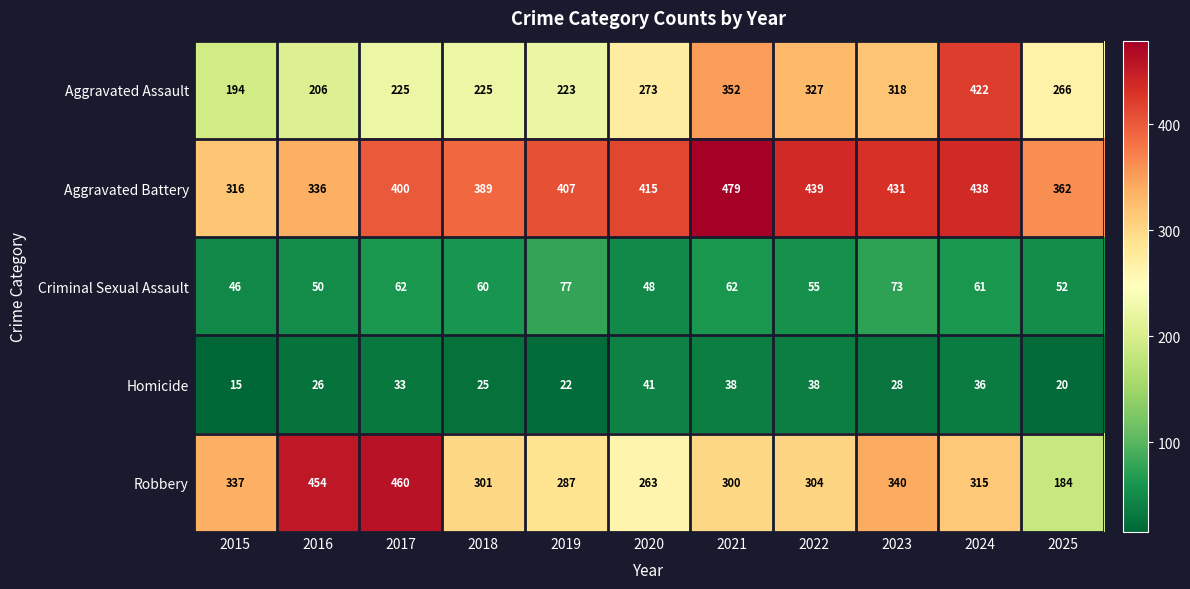

Between 2023 and 2024, which series saw the biggest shift?

Aggravated Assault